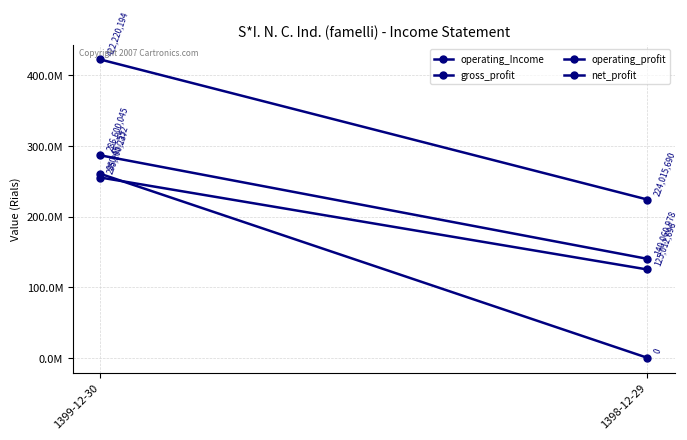

What is the value of the operating_Income point at the 1st from the left?

422220194